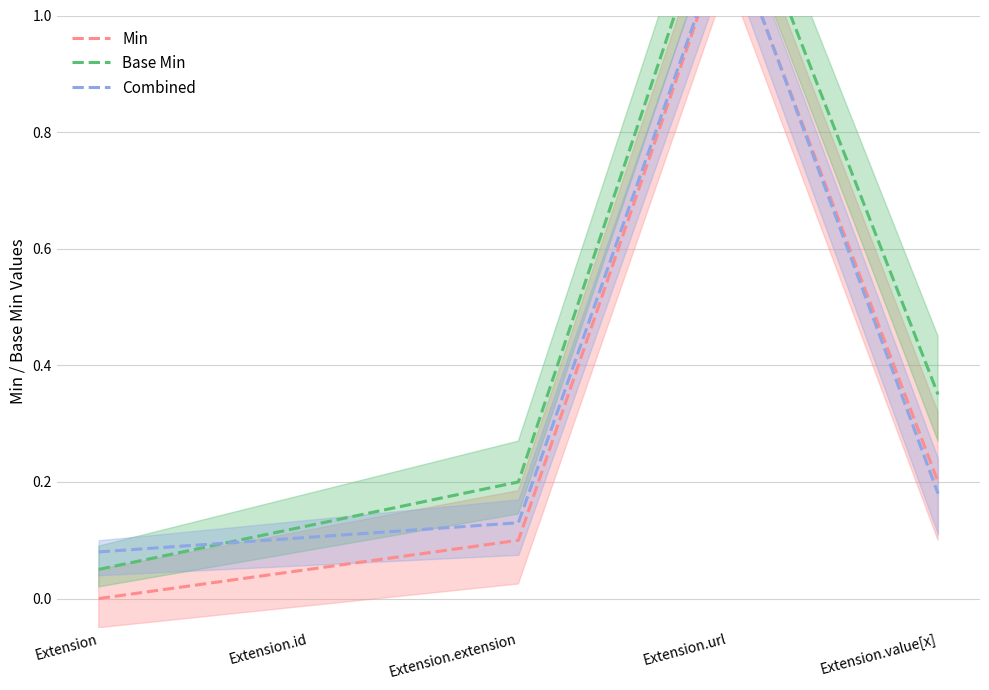

What is the value of the Base Min point at the 3rd from the left?

0.2